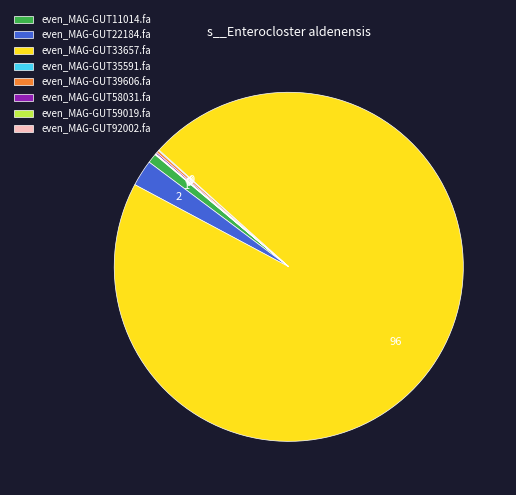

Is it true that even_MAG-GUT22184.fa is 2% of the pie?

True